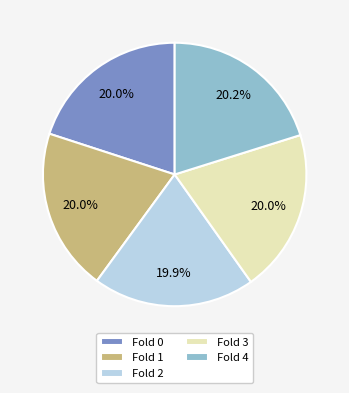

Is the sum of Fold 2 and Fold 3 greater than half?

No